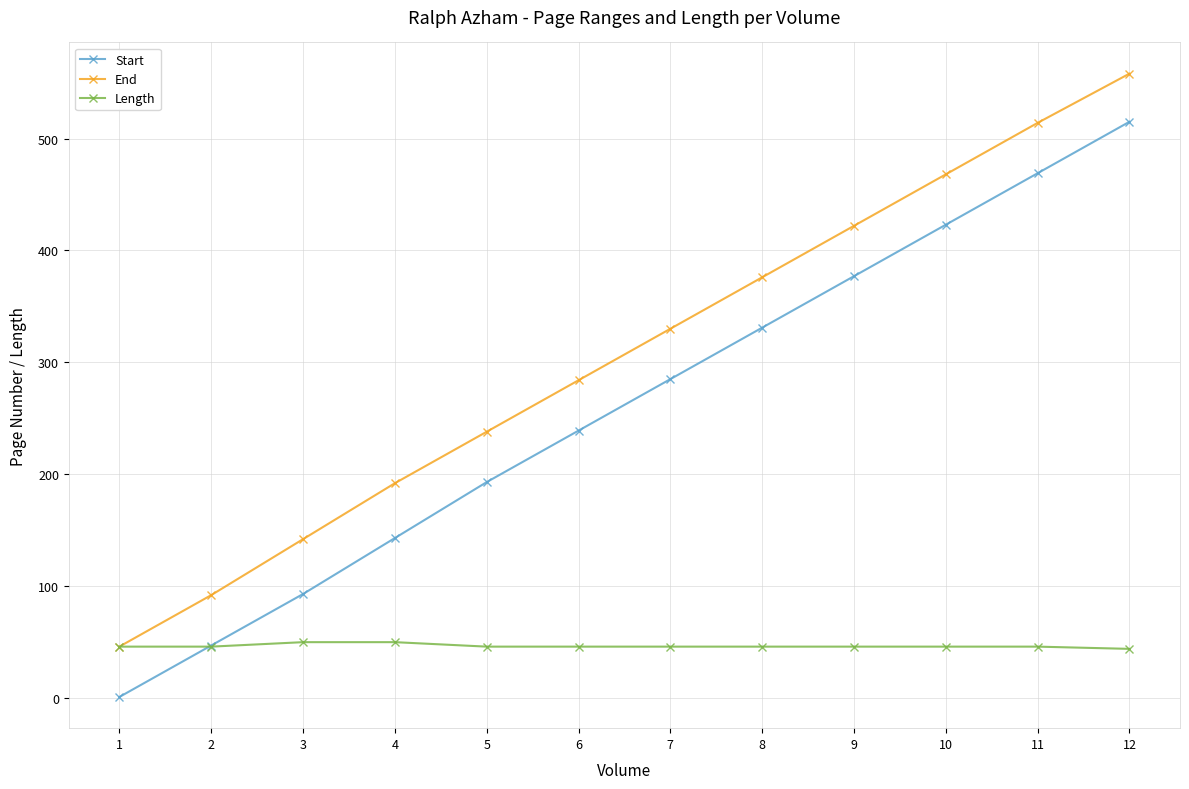

Rank the series by their maximum value, from lowest to highest.

Length, Start, End